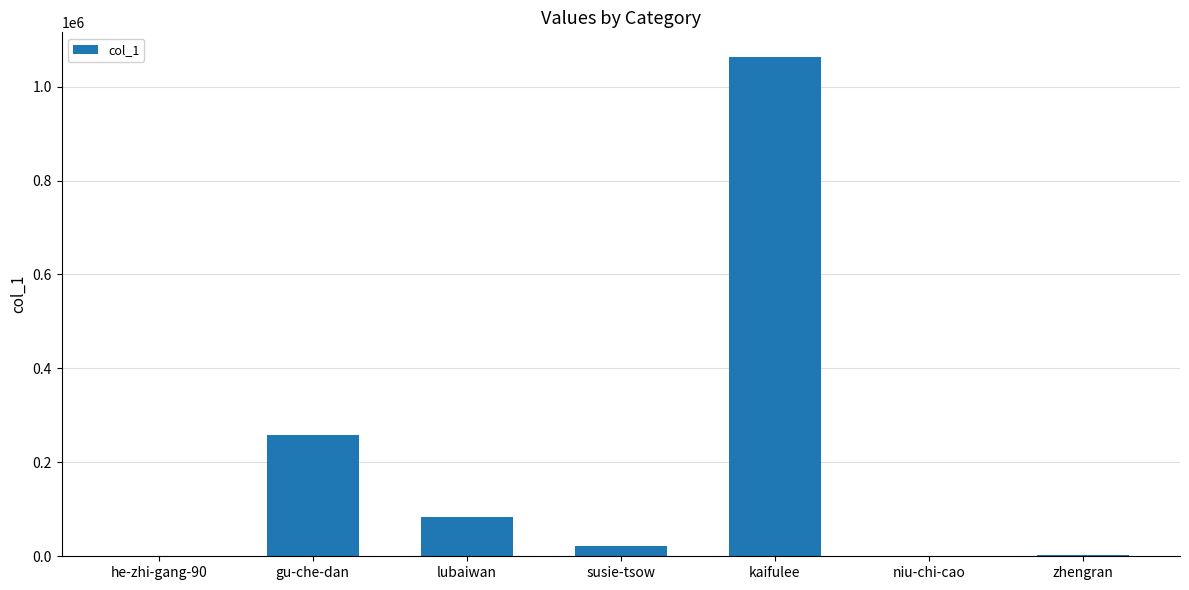

What is the maximum value shown in the chart?

1062341